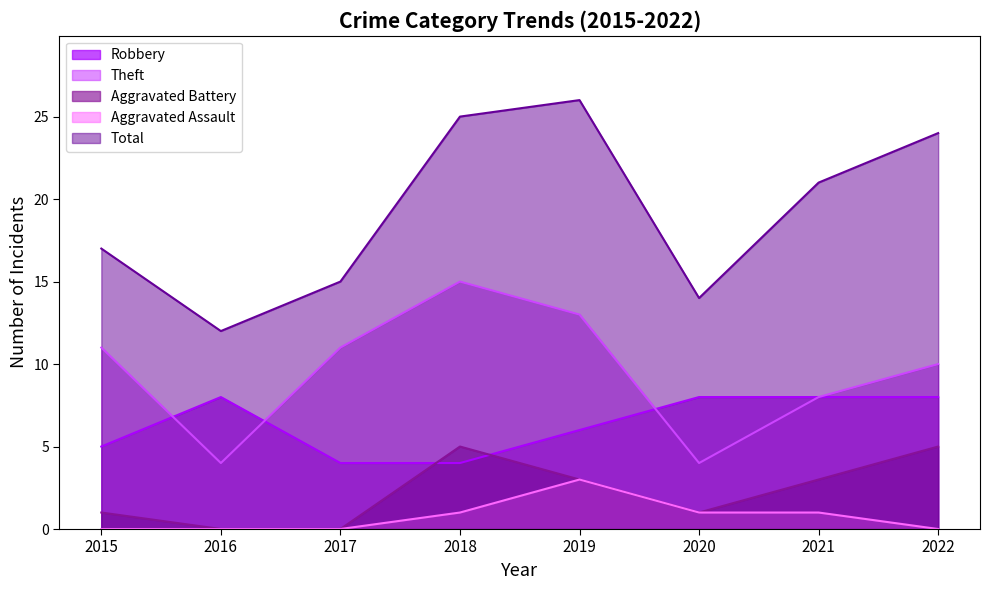

Count the number of categories in the chart.

8